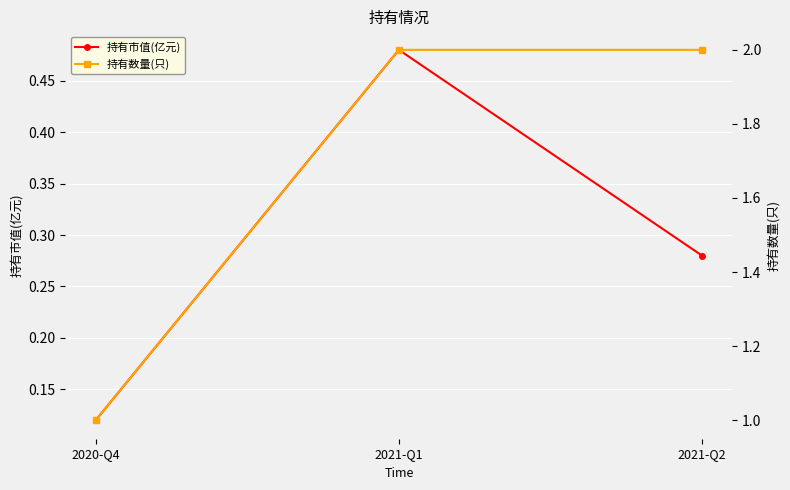

Which series has the widest spread of values?

持有数量(只)